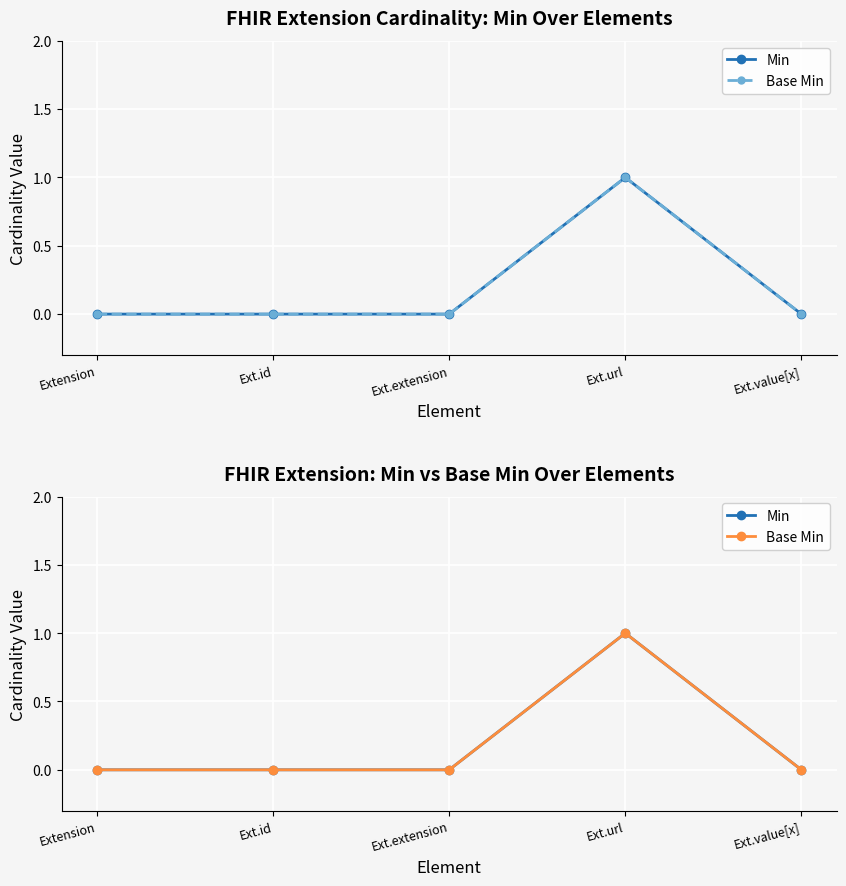

At which category does Min reach its first local peak?

Ext.url